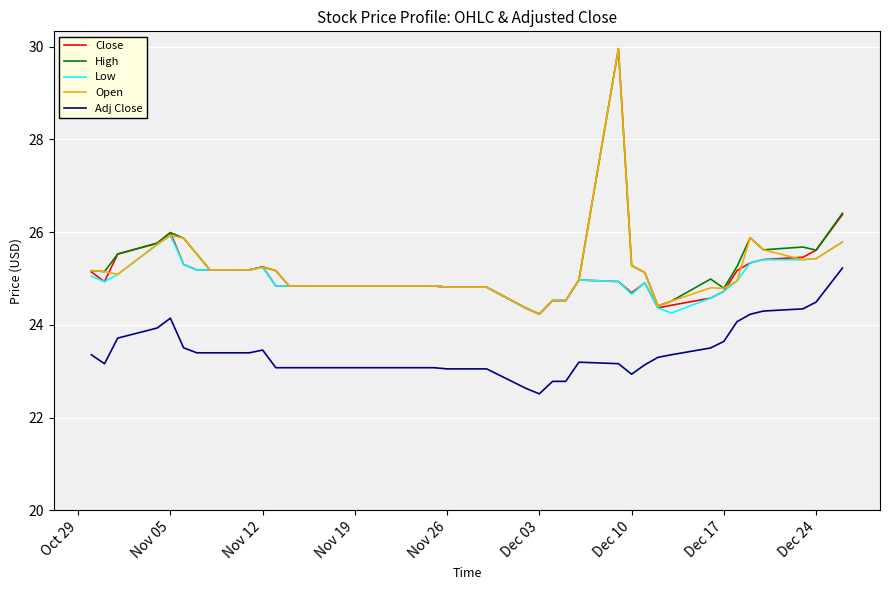

What is the smallest value displayed?

22.5